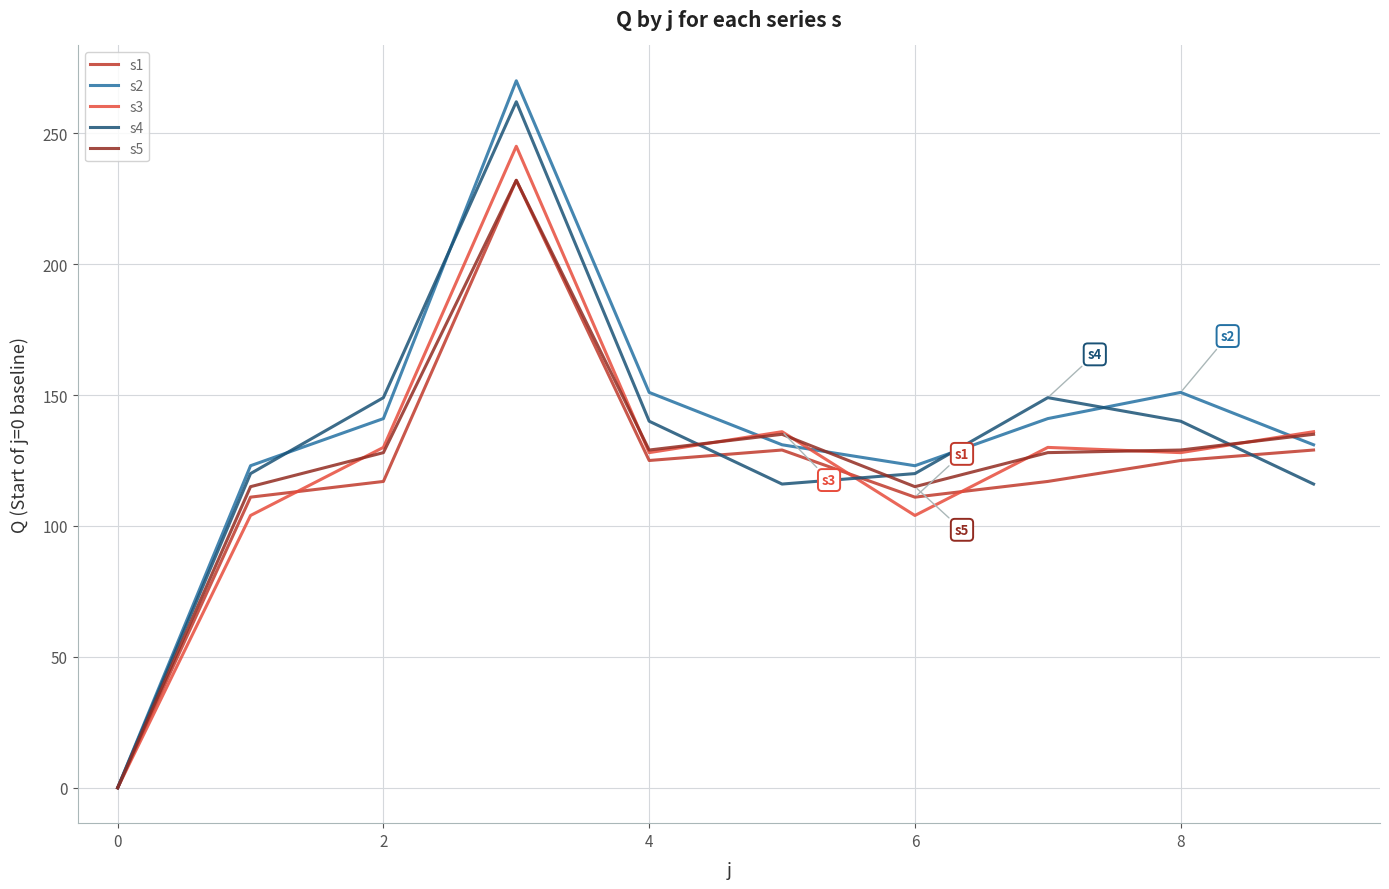

What is the average value of the s1 series?

120